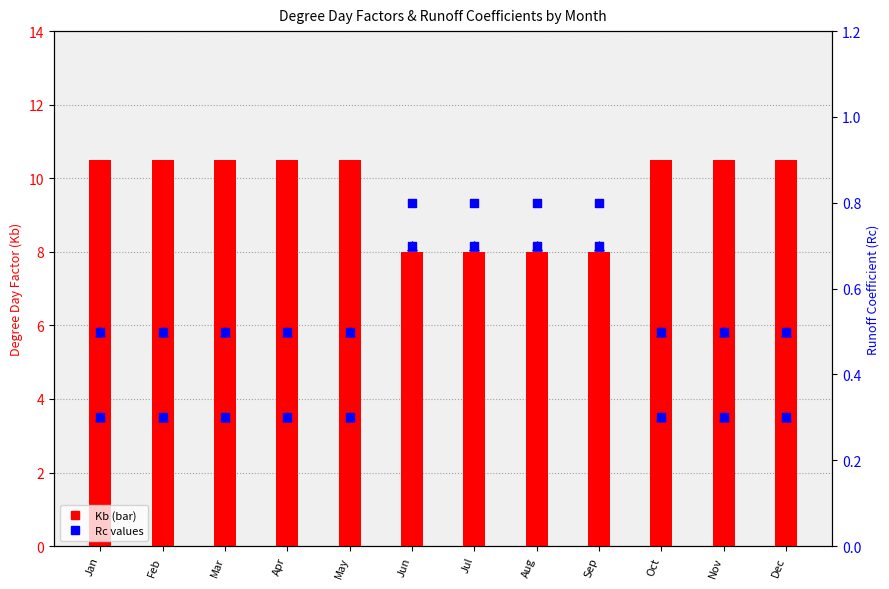

At which category is the sum across all series the highest?

Jan